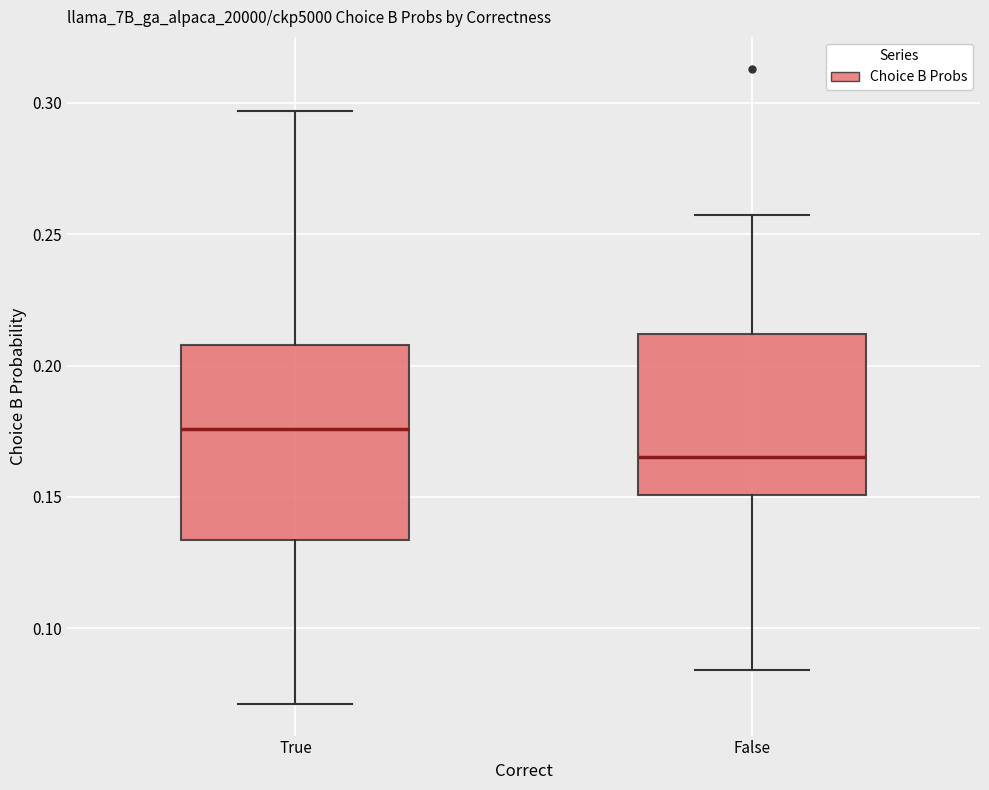

Comparing the boxes themselves (not the whiskers), which one is the tallest?

True